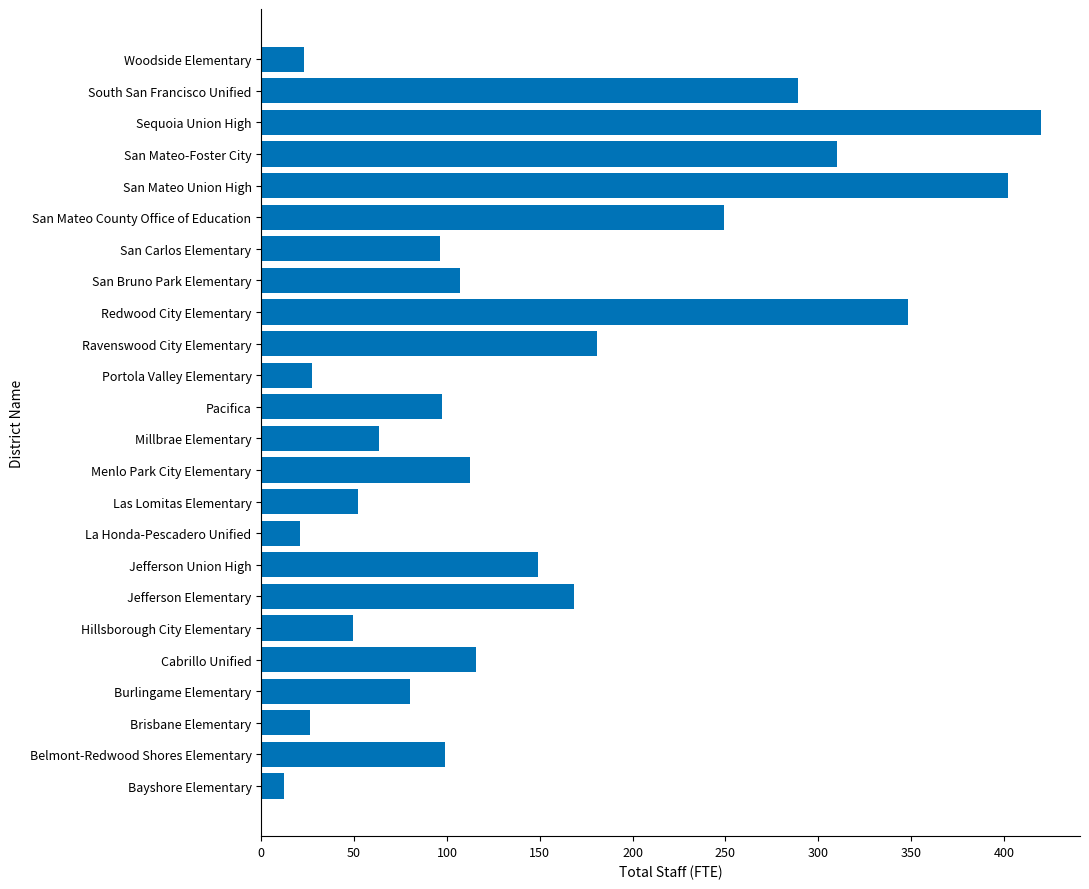

What value does the data have at San Carlos Elementary?

96.4